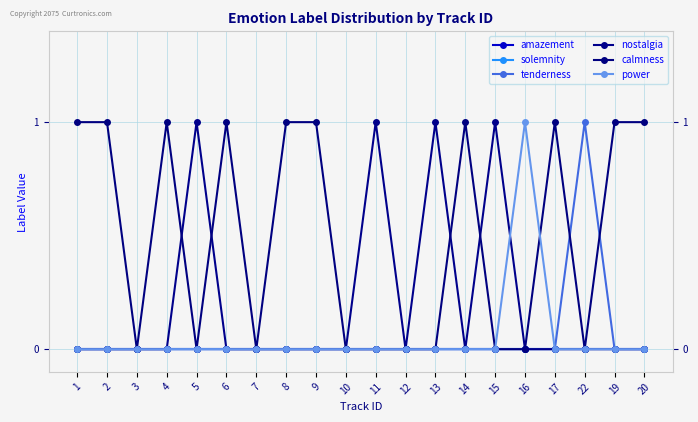

Does the chart display data point markers on the line(s)?

Yes